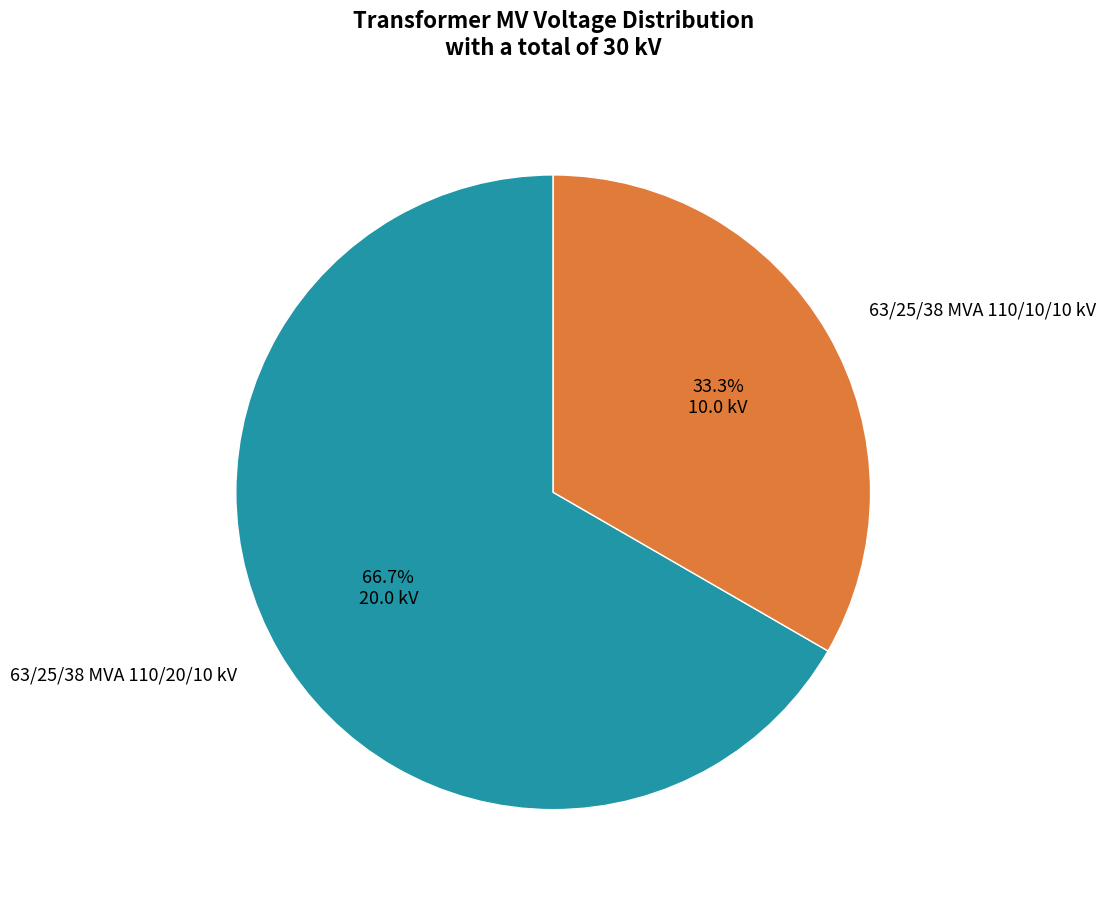

Which has a higher value, 63/25/38 MVA 110/20/10 kV or 63/25/38 MVA 110/10/10 kV?

63/25/38 MVA 110/20/10 kV